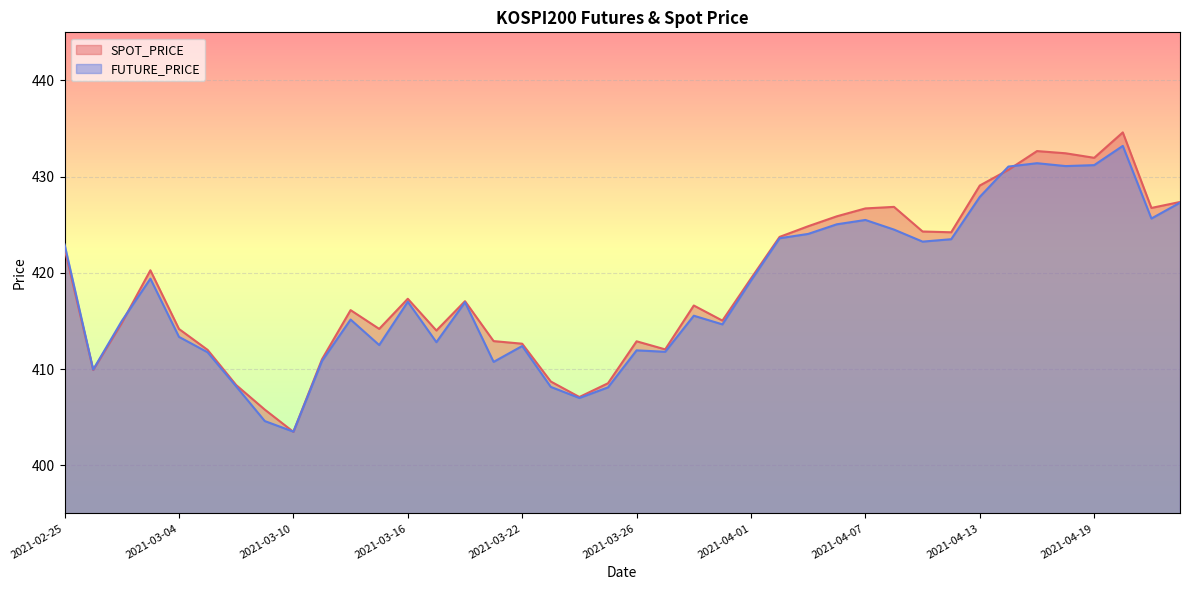

At 2021-03-19, list the series in order from largest to smallest.

SPOT_PRICE, FUTURE_PRICE